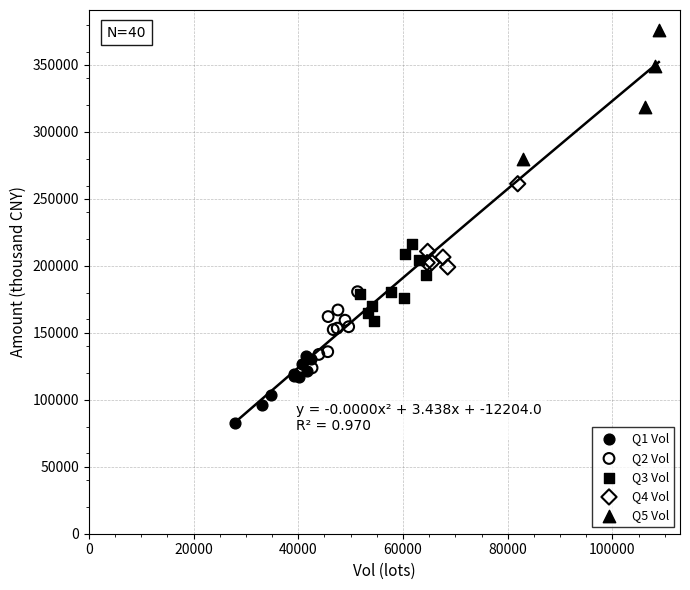

Which series has the widest spread of Y values?

Q5 Vol